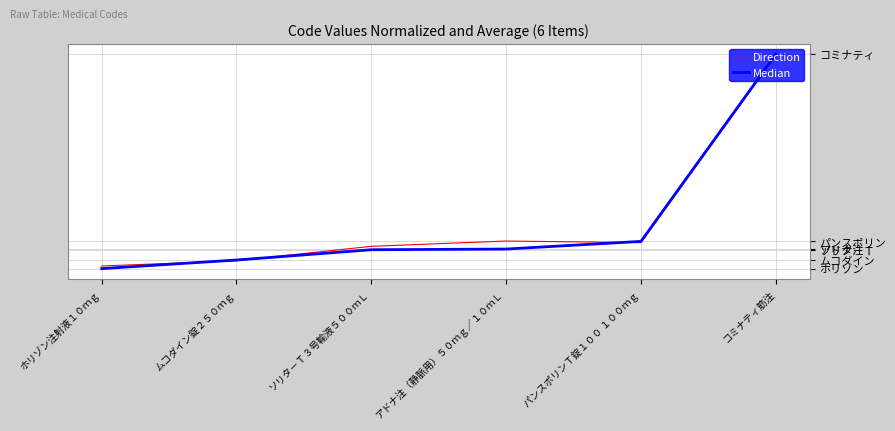

List the series in order of their overall mean, highest first.

Direction, Median